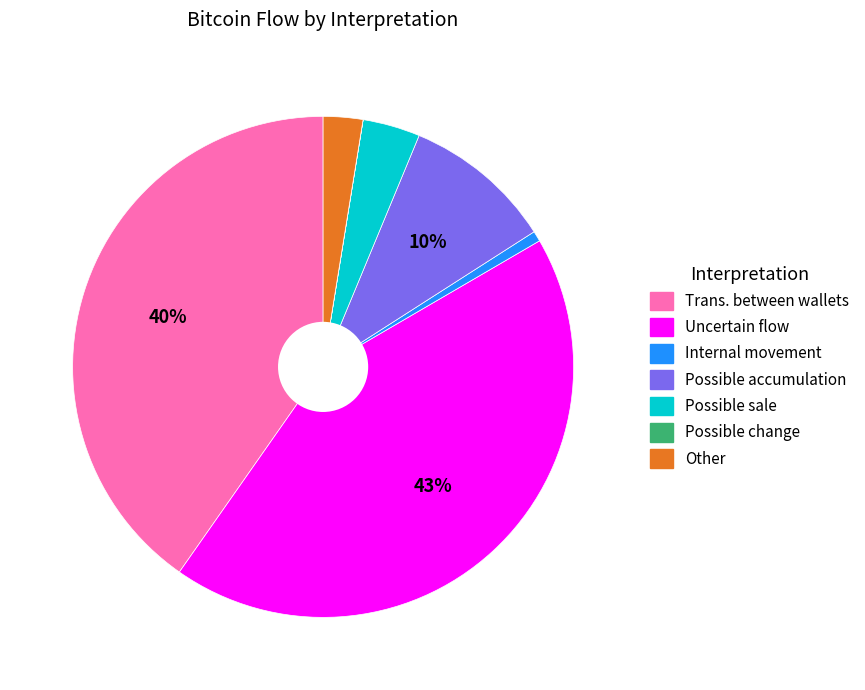

What percentage is the Uncertain flow slice, to the nearest percent?

43%